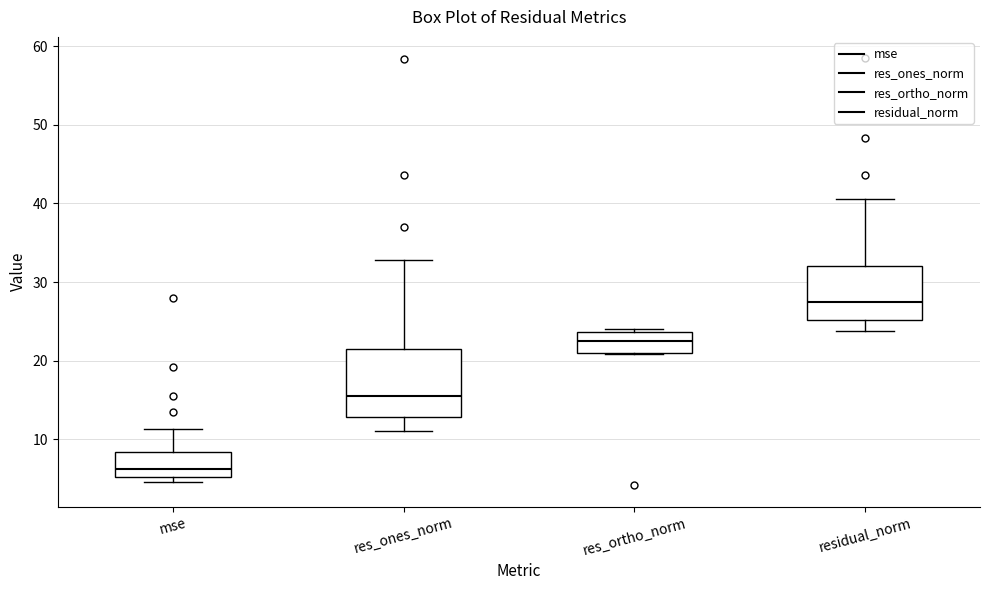

Which box has the highest median line?

residual_norm